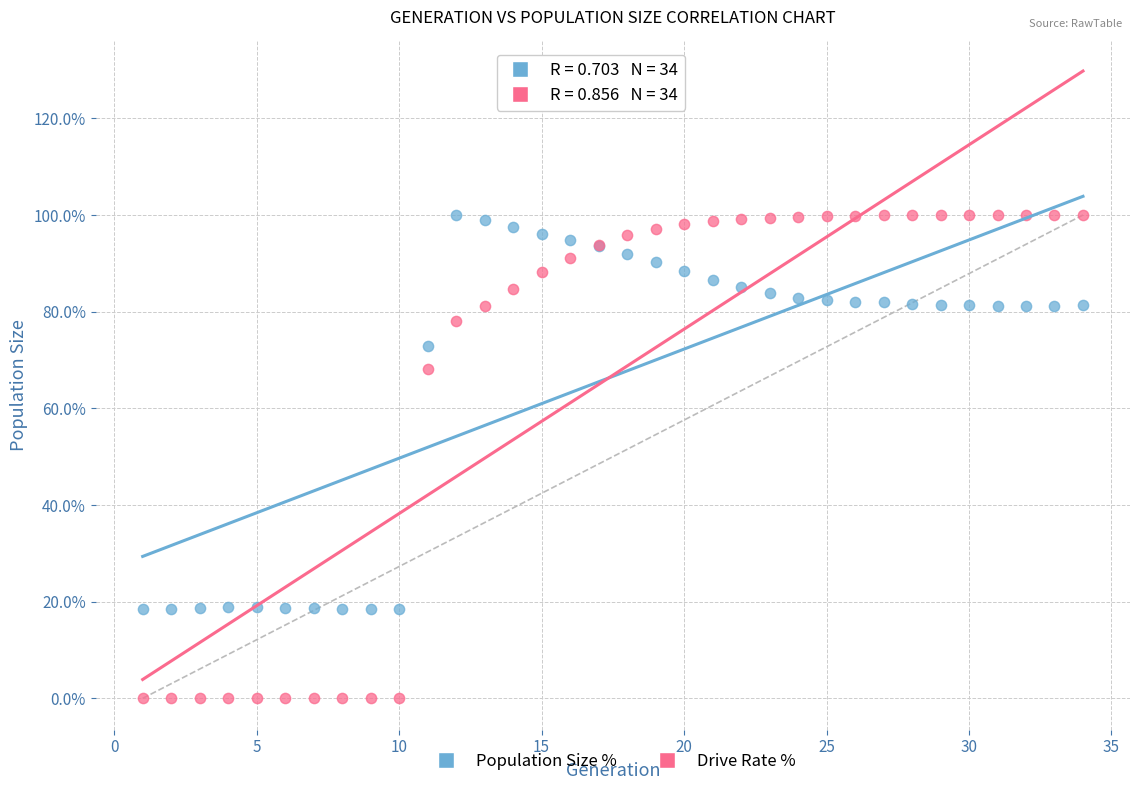

Which series has the largest Y range (max minus min)?

Drive Rate %